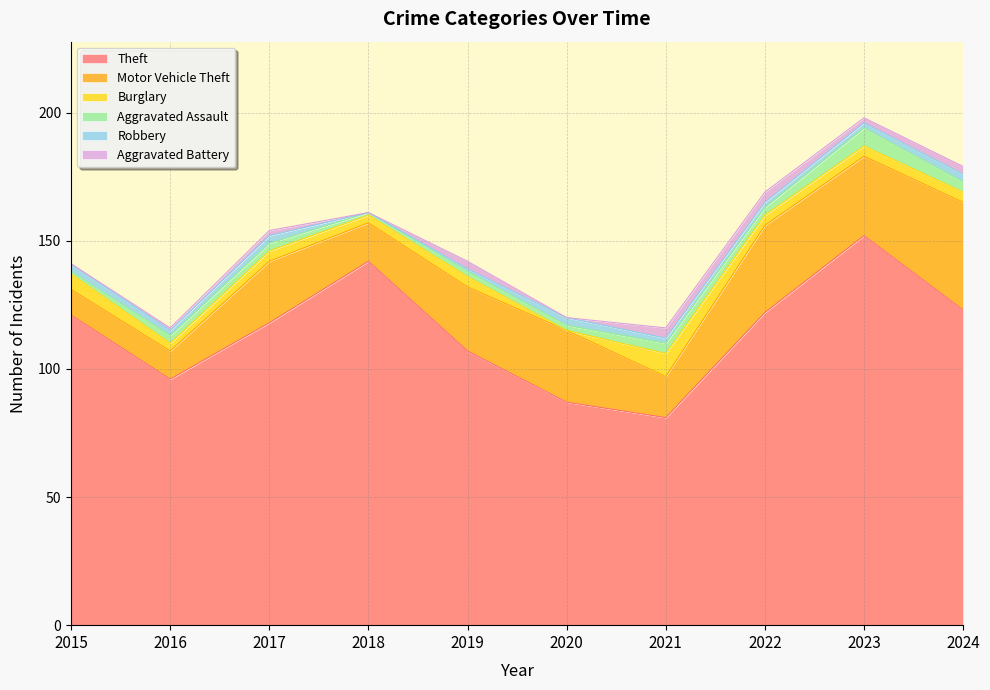

How many lines are shown in the chart?

6